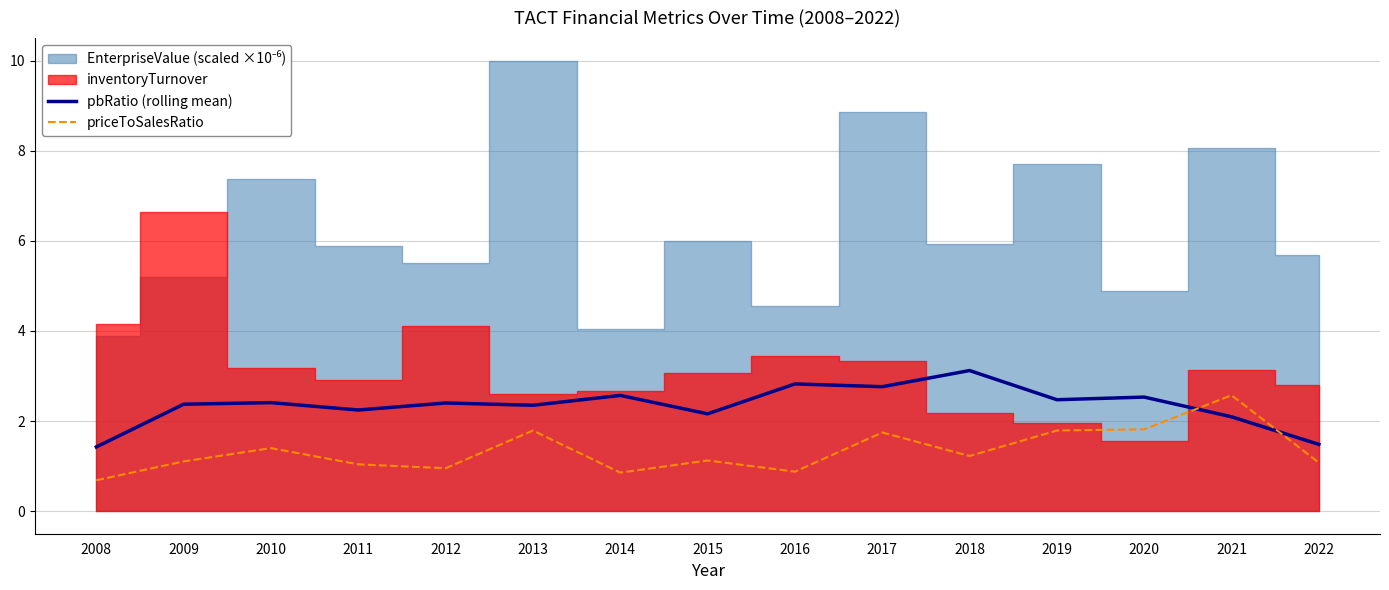

What is the sum of all priceToSalesRatio values?

20.1